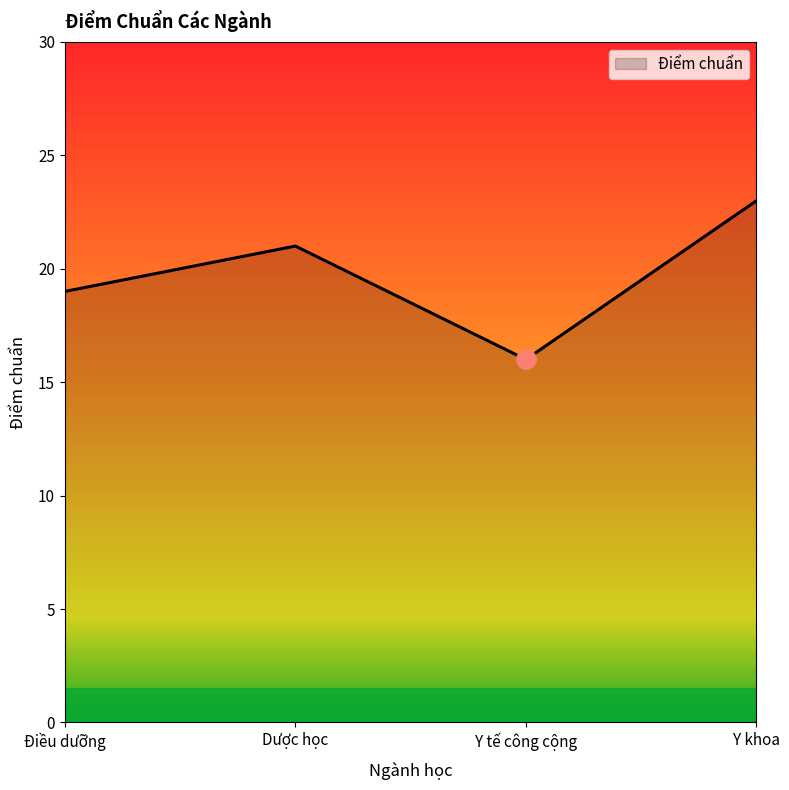

At which category does the chart reach its minimum across all series?

Y tế công cộng